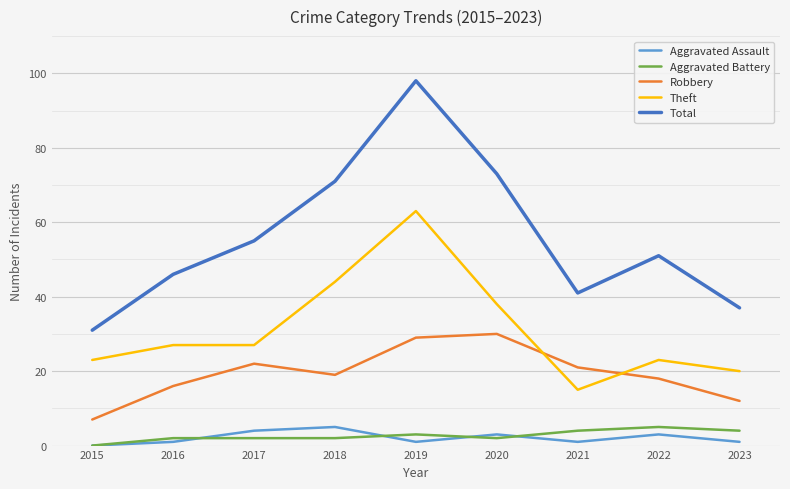

At 2020, list the series in order from smallest to largest.

Aggravated Battery, Aggravated Assault, Robbery, Theft, Total